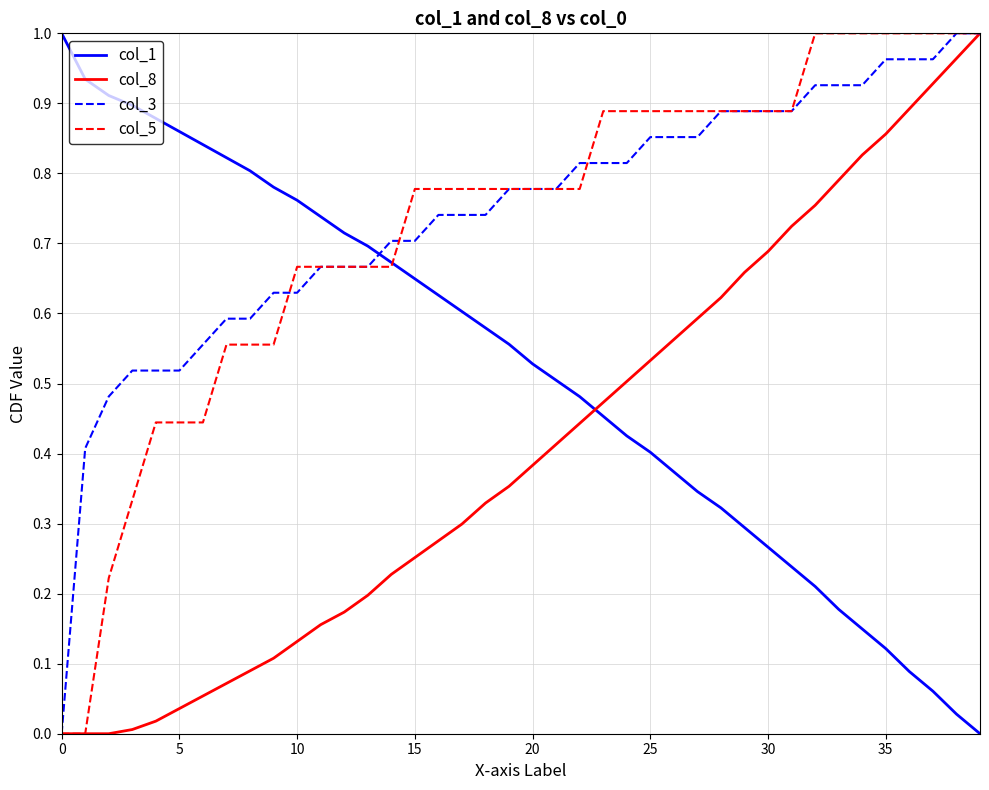

After their last crossing, which series has the higher values: col_1 or col_3?

col_3